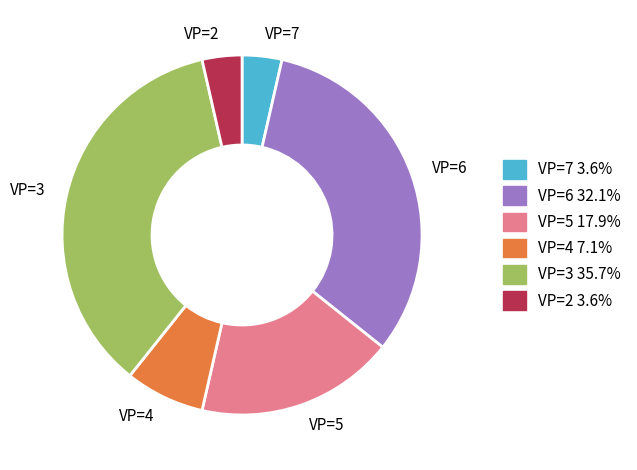

Is the sum of VP=3 and VP=7 greater than half?

No